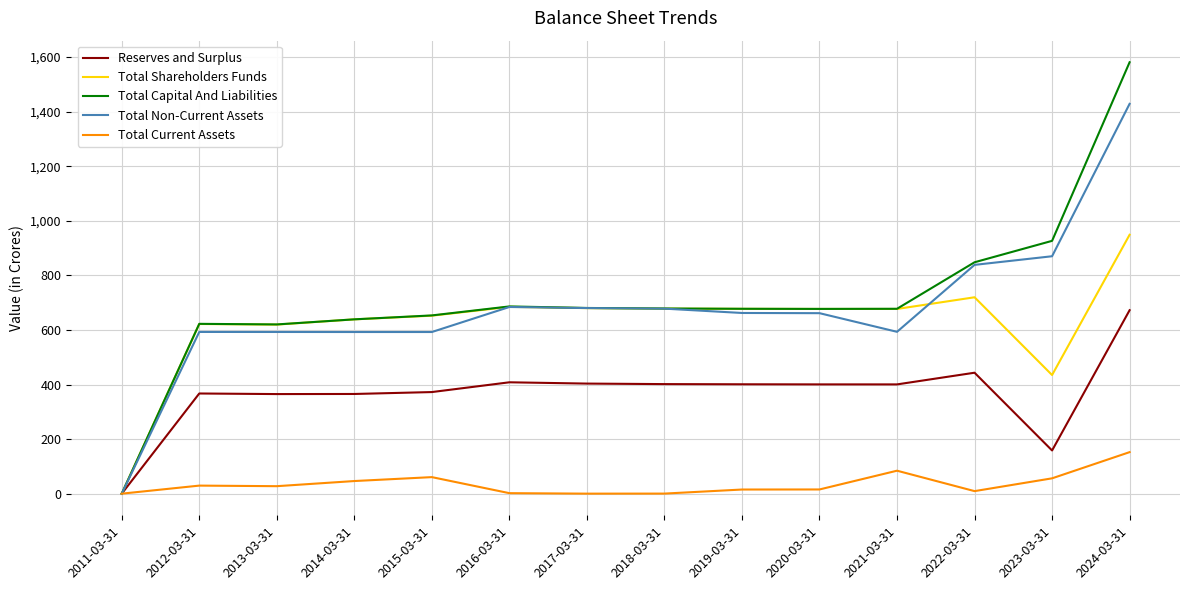

At which label does Total Capital And Liabilities reach its minimum?

2011-03-31